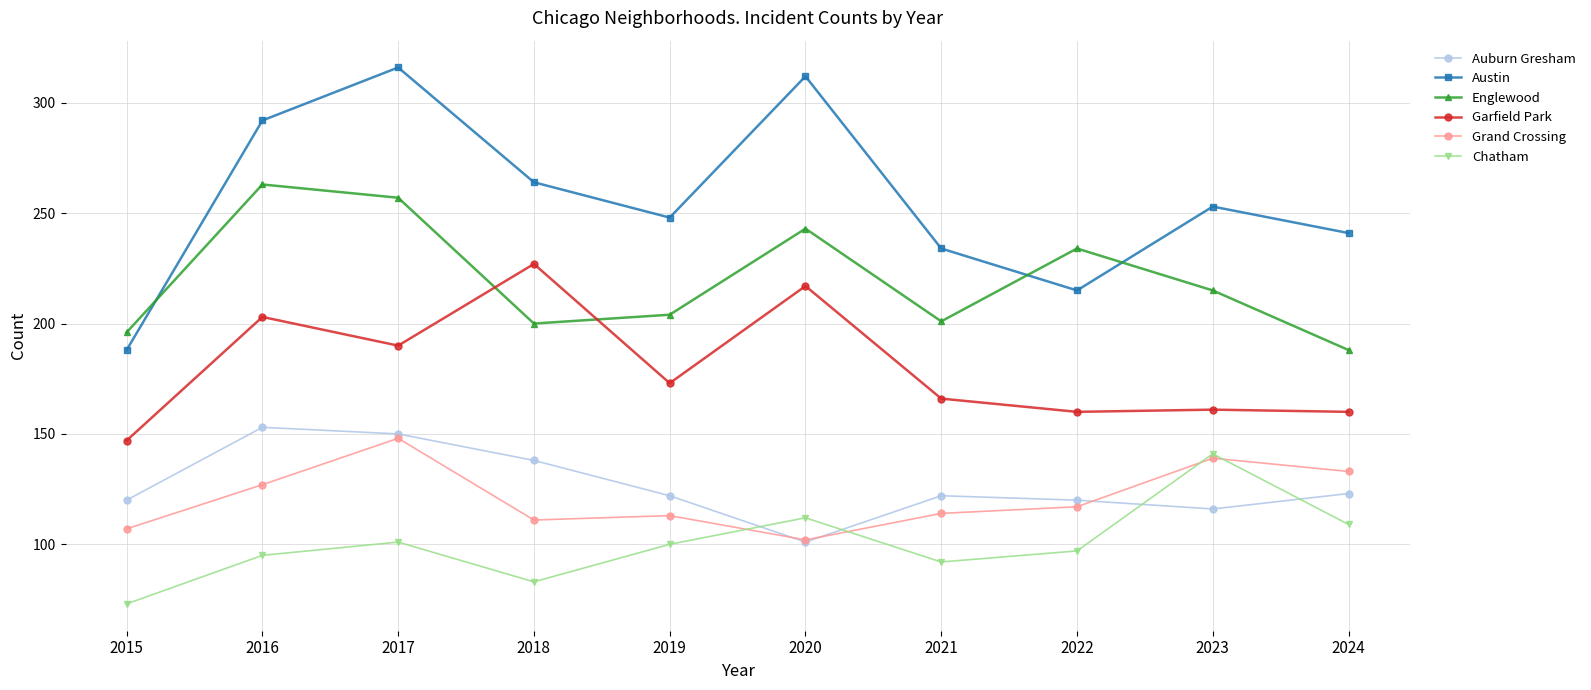

Does the chart display data point markers on the line(s)?

Yes